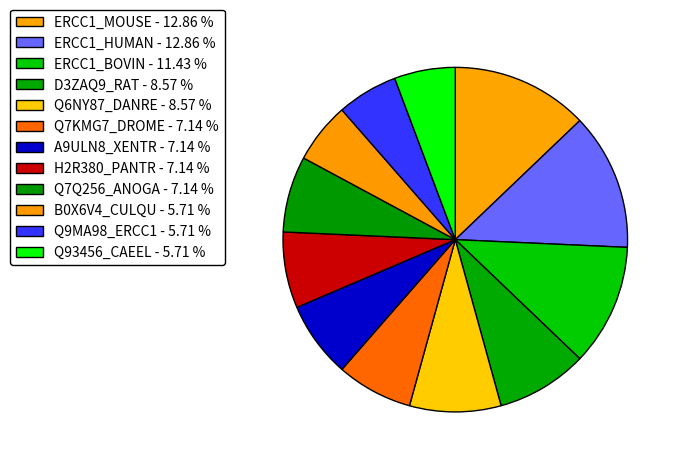

How many slices are in this pie chart?

12